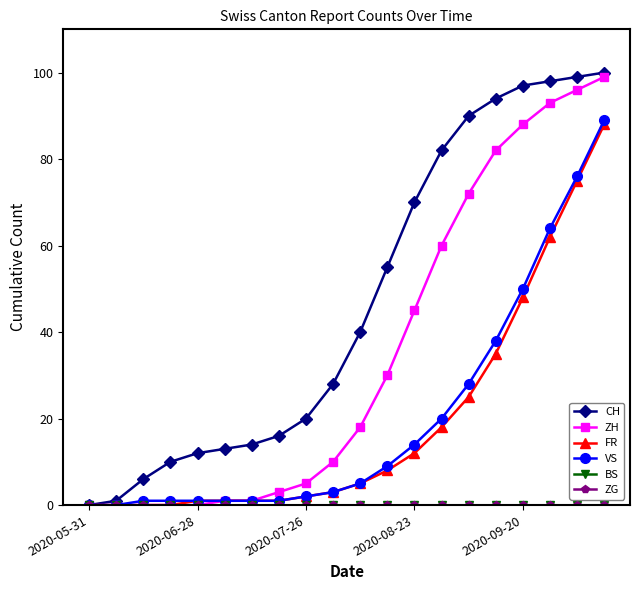

True or false: BS and ZH intersect in this chart.

False